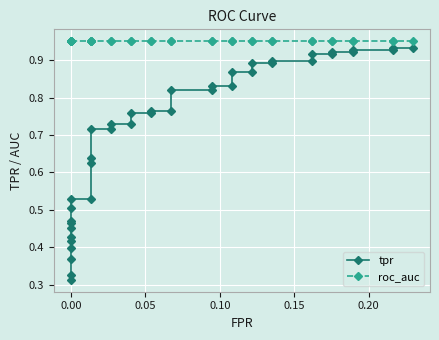

How many tpr values are between 0 and 1?

40